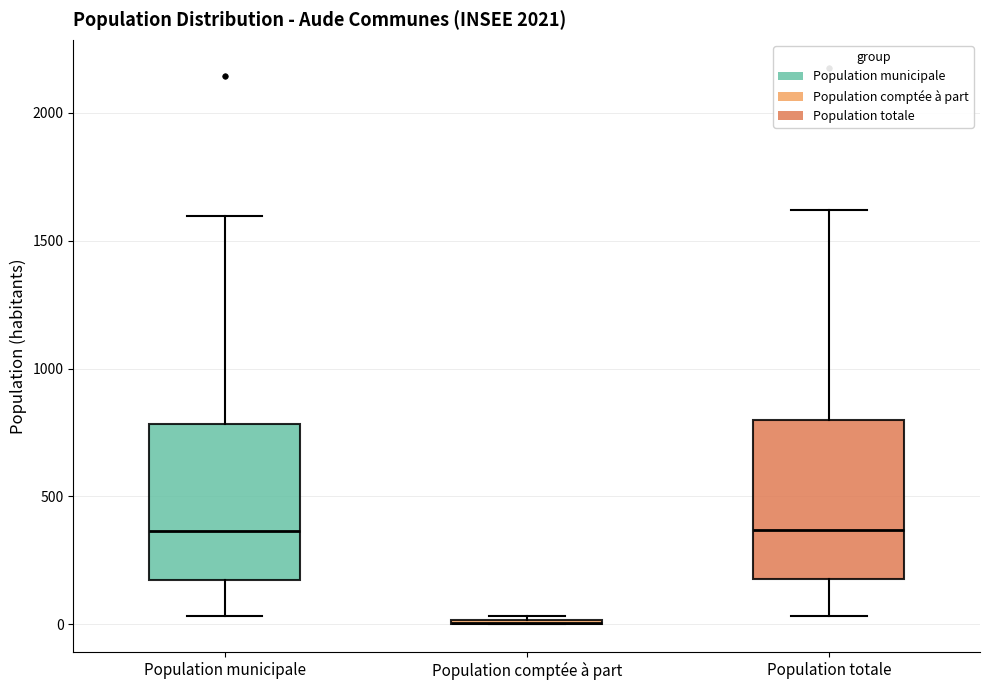

Reading left to right, transcribe this box plot: for each box, give where its median line is, the range the box spans, and where its two whiskers end, as read against the y-axis. The values are not printed on the chart, so give them approximately, as read against the axis.

Population municipale: median 350, box 150 to 800, whiskers 50 to 1600
Population comptée à part: box collapsed to a line at 0, whiskers 0 to 50
Population totale: median 350, box 200 to 800, whiskers 50 to 1600